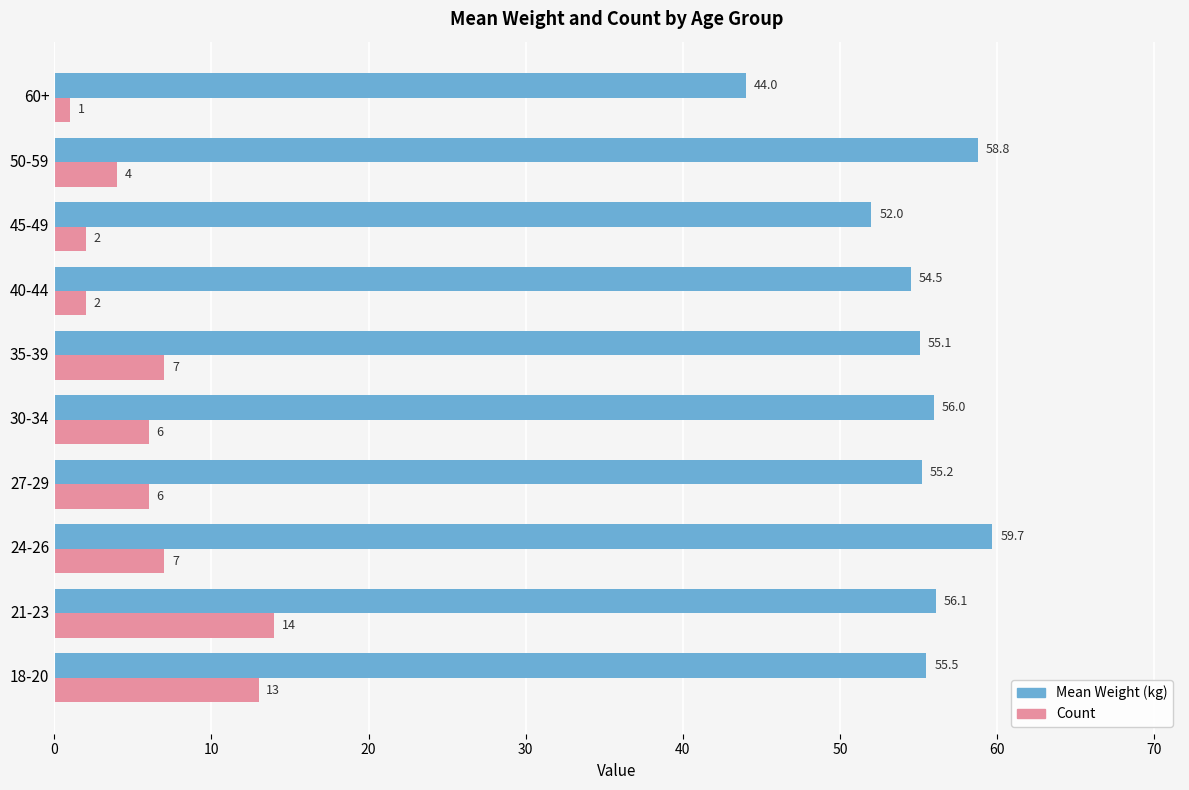

What is the spread (max minus min) of values at 60+?

43.0